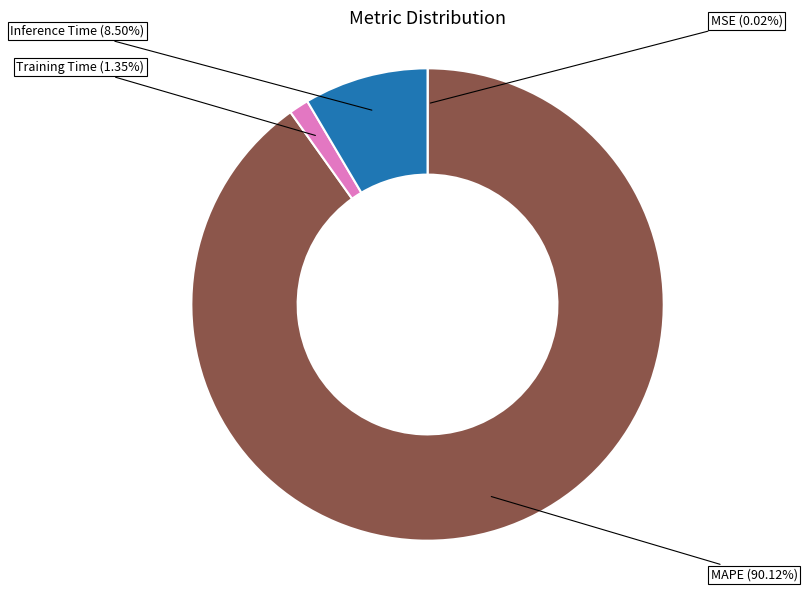

Which category has the biggest portion of the pie?

MAPE